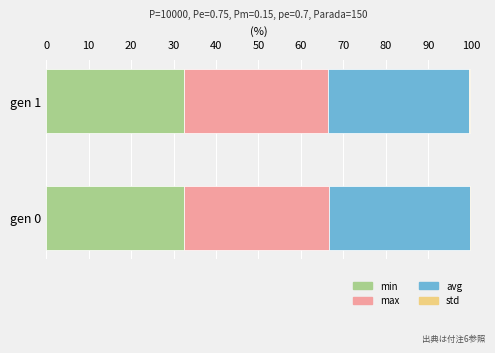

True or false: min has a value of 32.6 at gen 0.

True